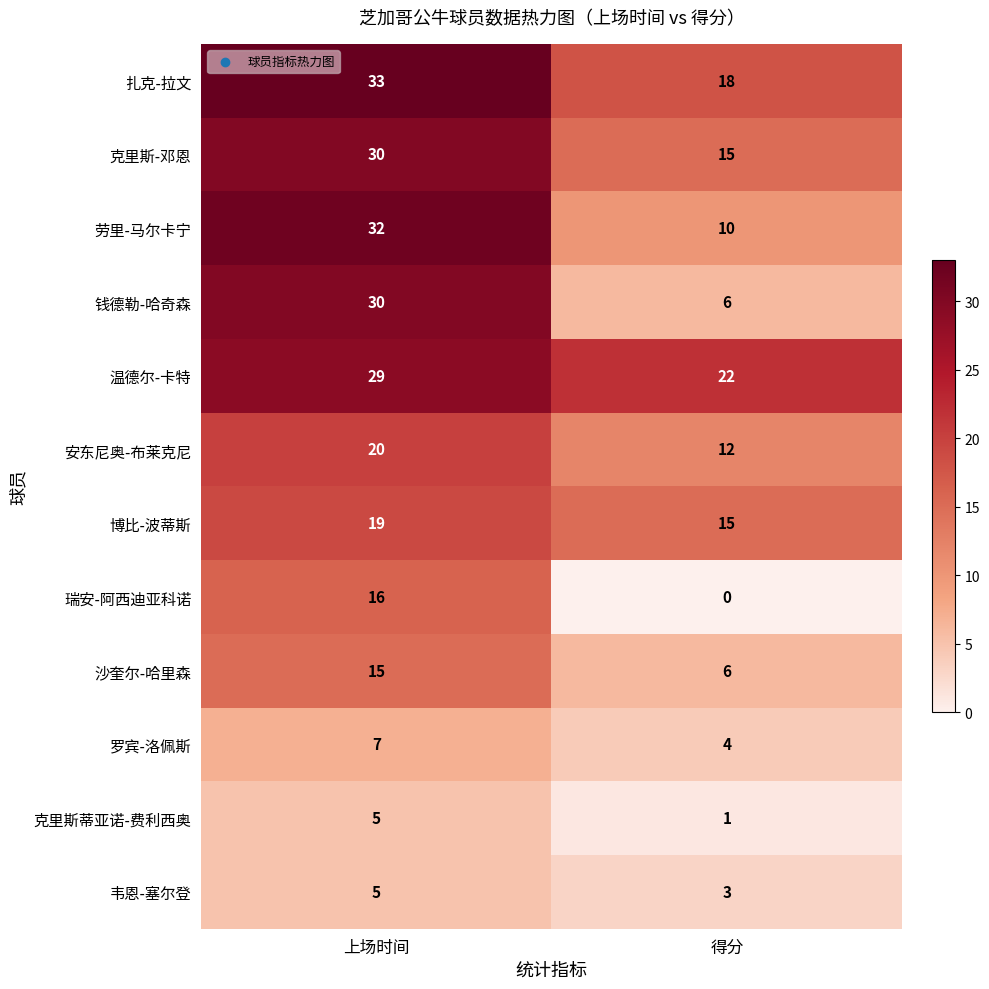

What is the lowest value of the 韦恩-塞尔登 series?

3